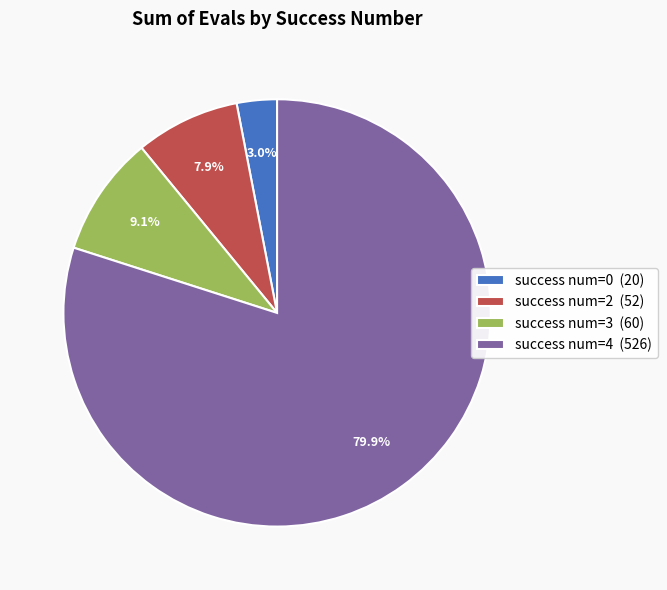

How much of the chart is everything except success num=3 (60)?

90.9%